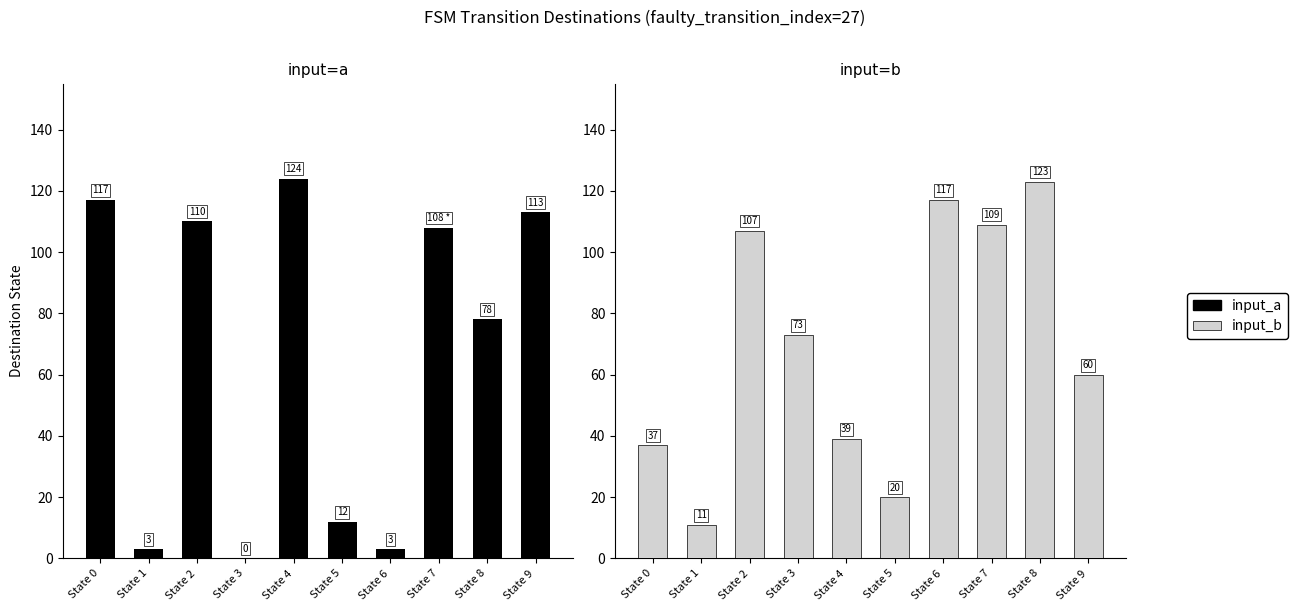

What is the value of the input_a bar at the 7th from the left?

3